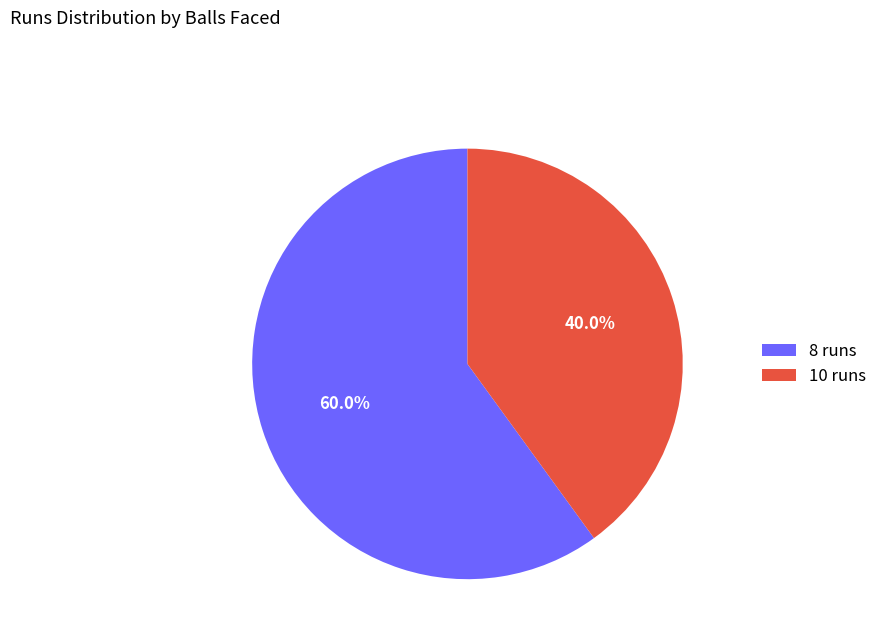

Which category accounts for the majority?

8 runs